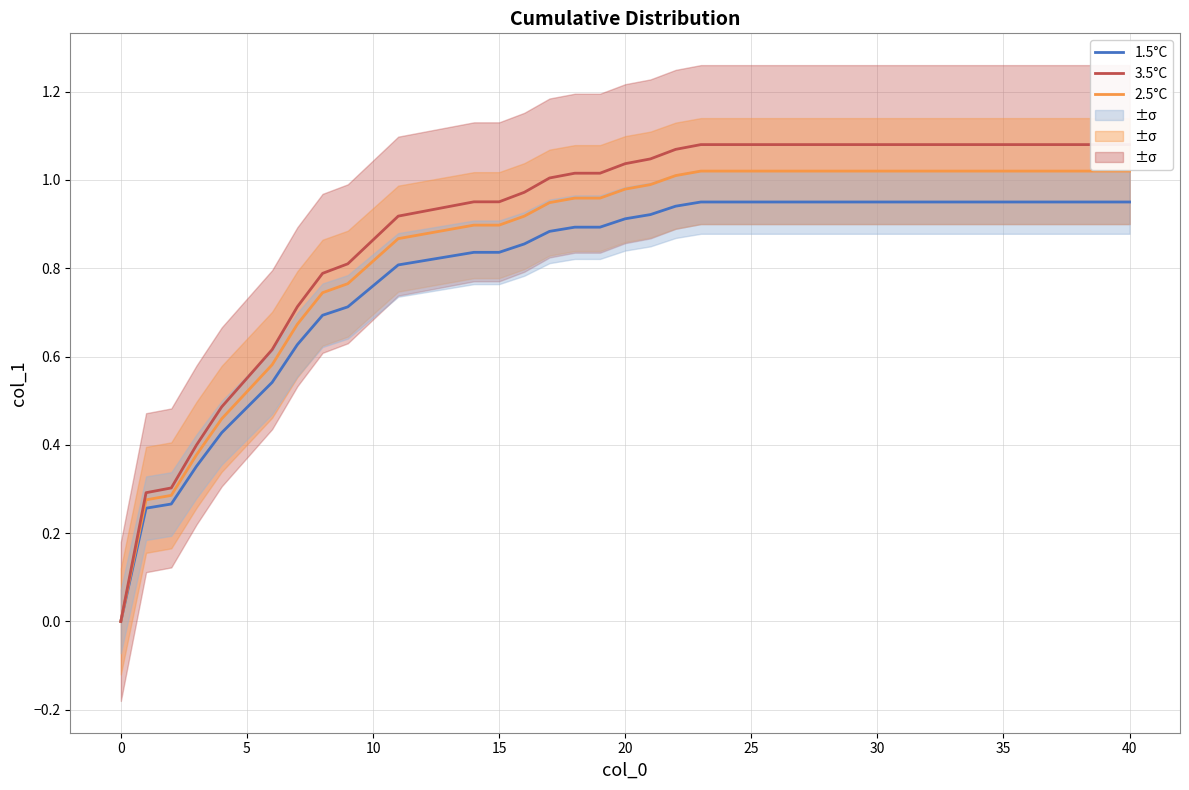

Rank the series at 25 from lowest to highest value.

1.5°C, 2.5°C, 3.5°C